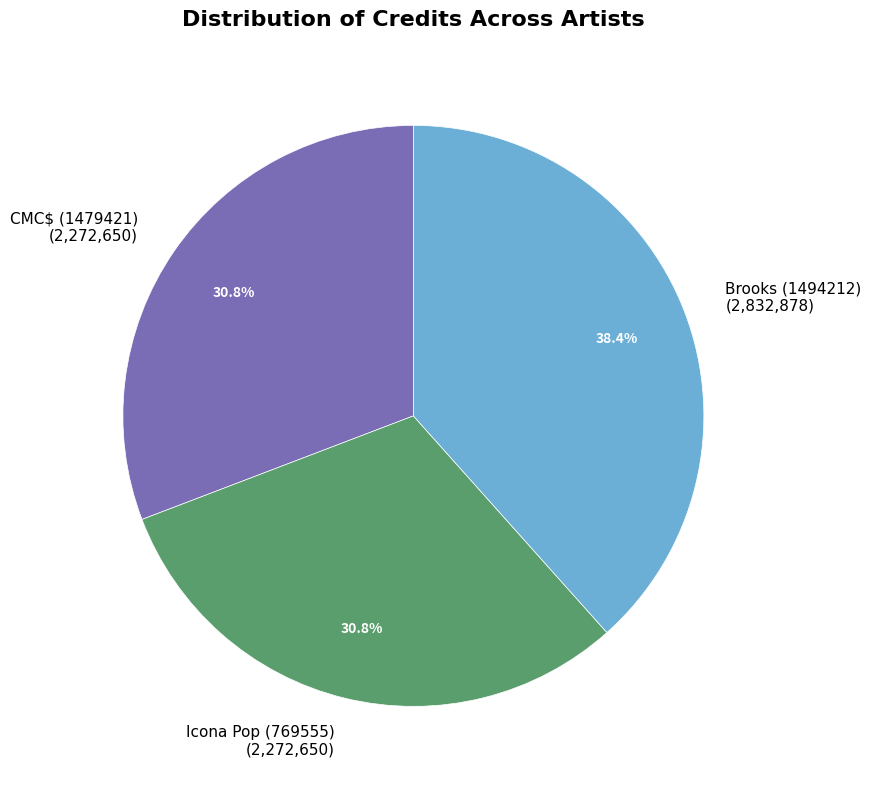

To the nearest percent, what percentage of the pie is Icona Pop (769555)?

31%